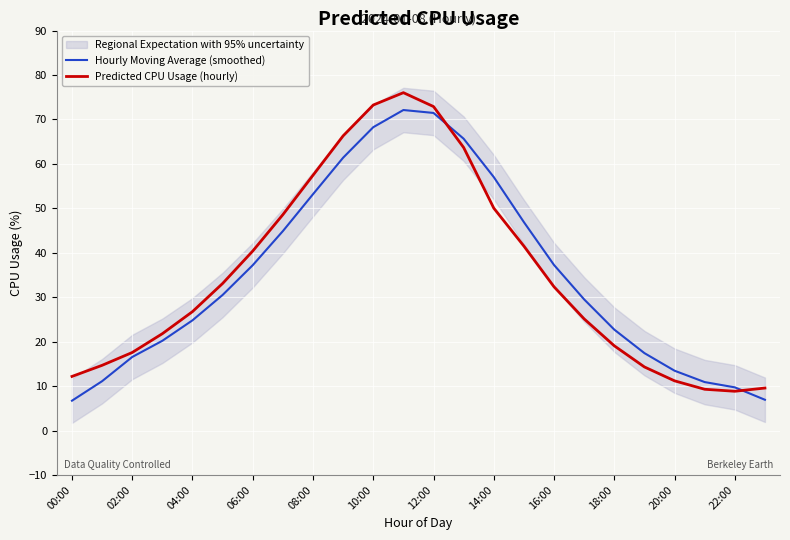

Reading left to right, transcribe all the data shown in this chart.

Hourly Moving Average (smoothed): 6.7	11.1	16.5	20.2	24.8	30.5	37.2	44.9	53.2	61.4	68.3	72.1	71.5	65.7	57.0	46.9	37.2	29.5	22.7	17.4	13.5	10.9	9.7	6.9
Predicted CPU Usage (hourly): 12.2	14.7	17.6	21.8	26.8	33.1	40.4	48.6	57.4	66.3	73.2	76.0	72.9	63.7	50.0	41.5	32.3	25.1	19.1	14.3	11.2	9.3	8.8	9.6